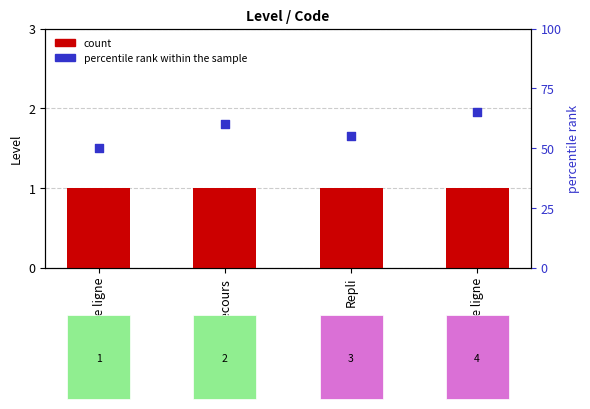

Which series reaches the minimum Y coordinate?

Level